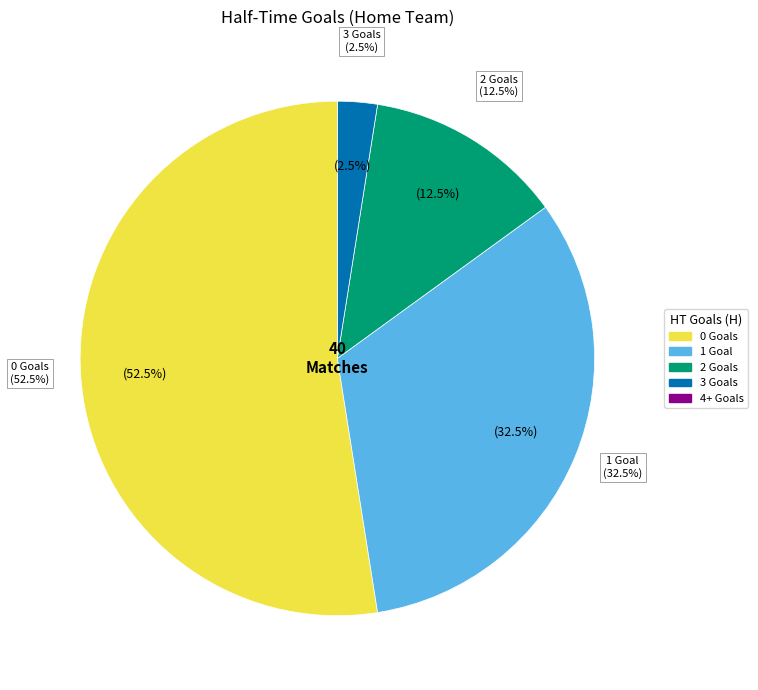

The 4 HT Goals (H) slice represents 0% of the pie. True or false?

True